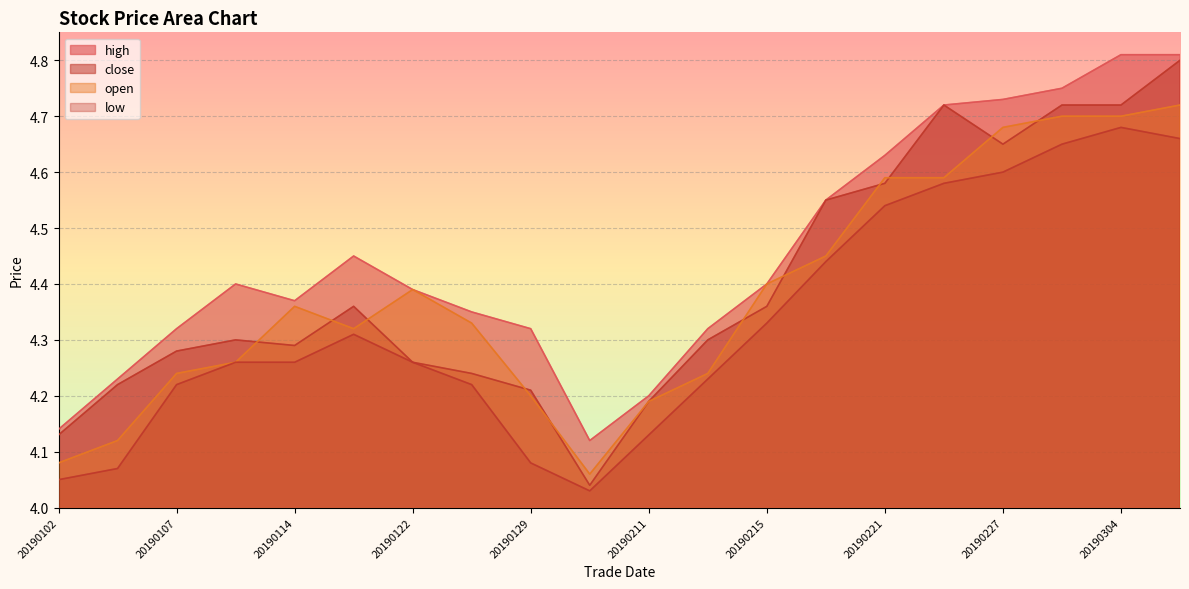

Is the value of high at 20190225 greater than the value of low at 20190221?

Yes